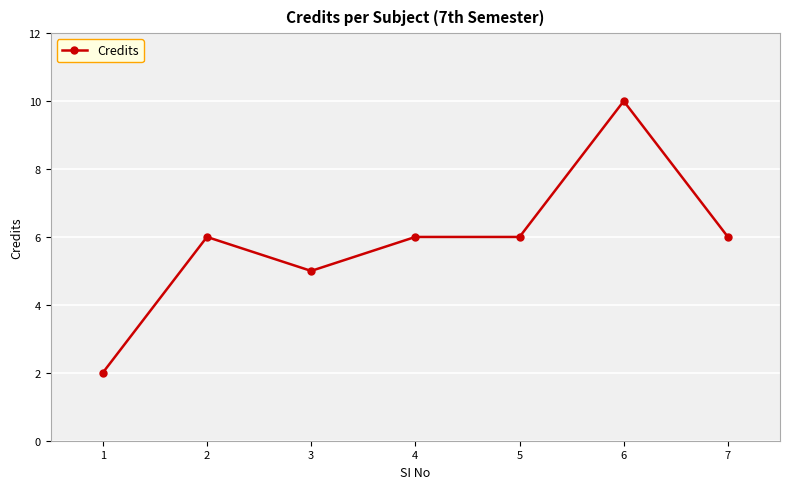

Approximately how many times larger is the value at 3 compared to 2?

0.8